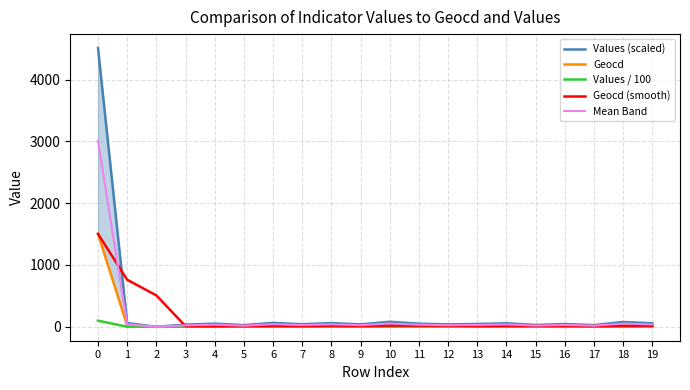

What is the highest value of the Geocd series?

1503.0